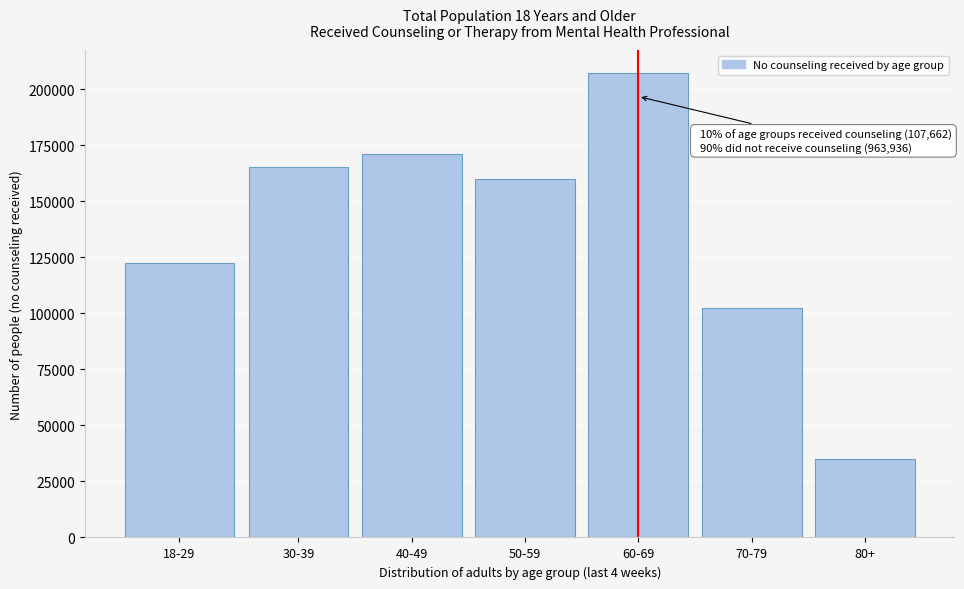

Reading left to right, extract all data points from this chart.

122528	165403	171163	160066	207171	102366	35239